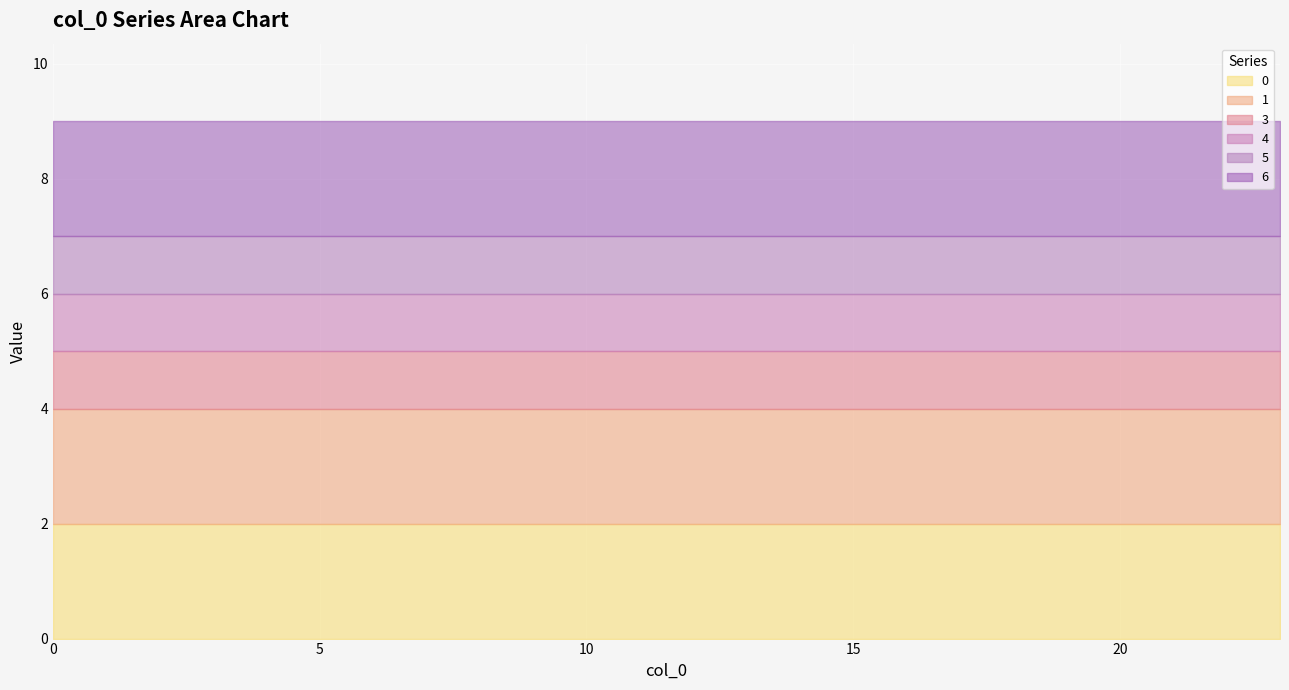

List the series in order of their peak value, lowest first.

3, 4, 5, 0, 1, 6